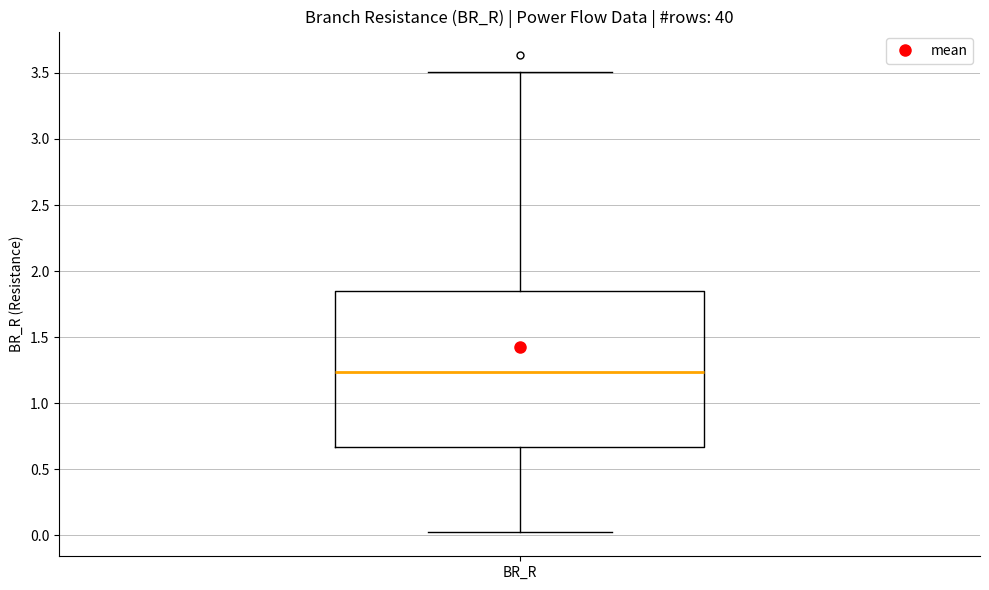

Transcribe this box plot: give where the median line is, the range the box spans, and where the two whiskers end, as read against the y-axis. The values are not printed on the chart, so give them approximately, as read against the axis.

median 1.25, box 0.65 to 1.85, whiskers 0.00 to 3.50